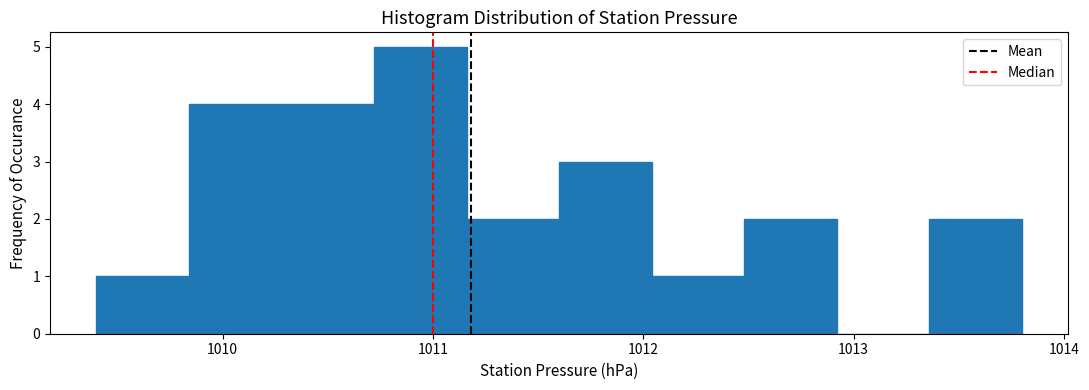

Which range on the x-axis has the tallest bar?

1010.72 to 1011.16